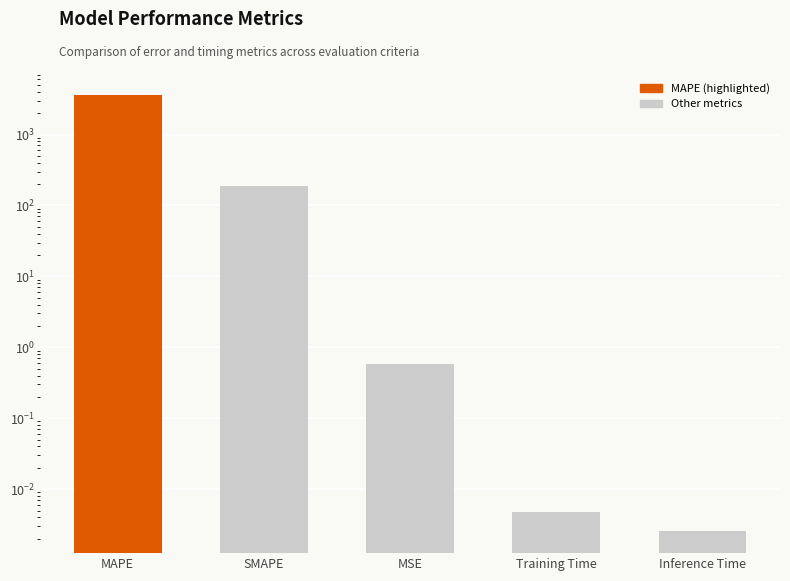

What value does the data have at MAPE?

3625.3